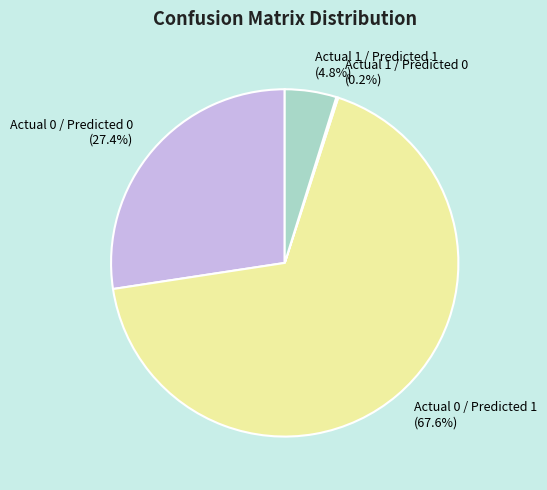

Which category accounts for the majority?

Actual 0 / Predicted 1